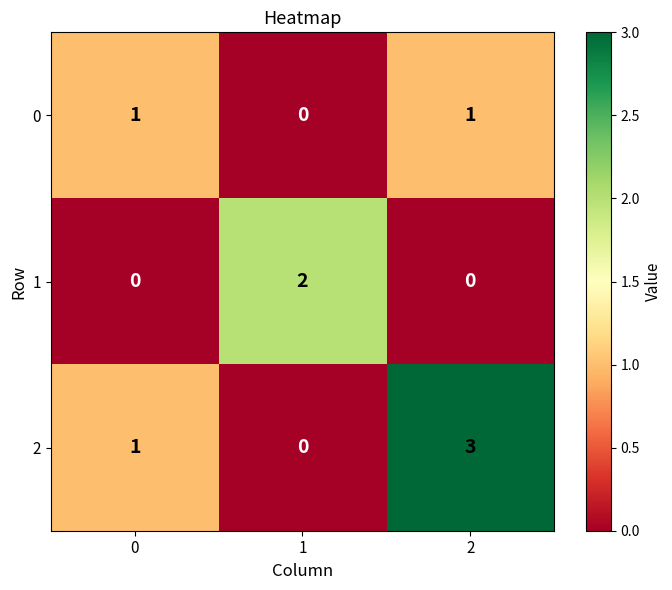

What is the difference between the highest and lowest values at 2?

3